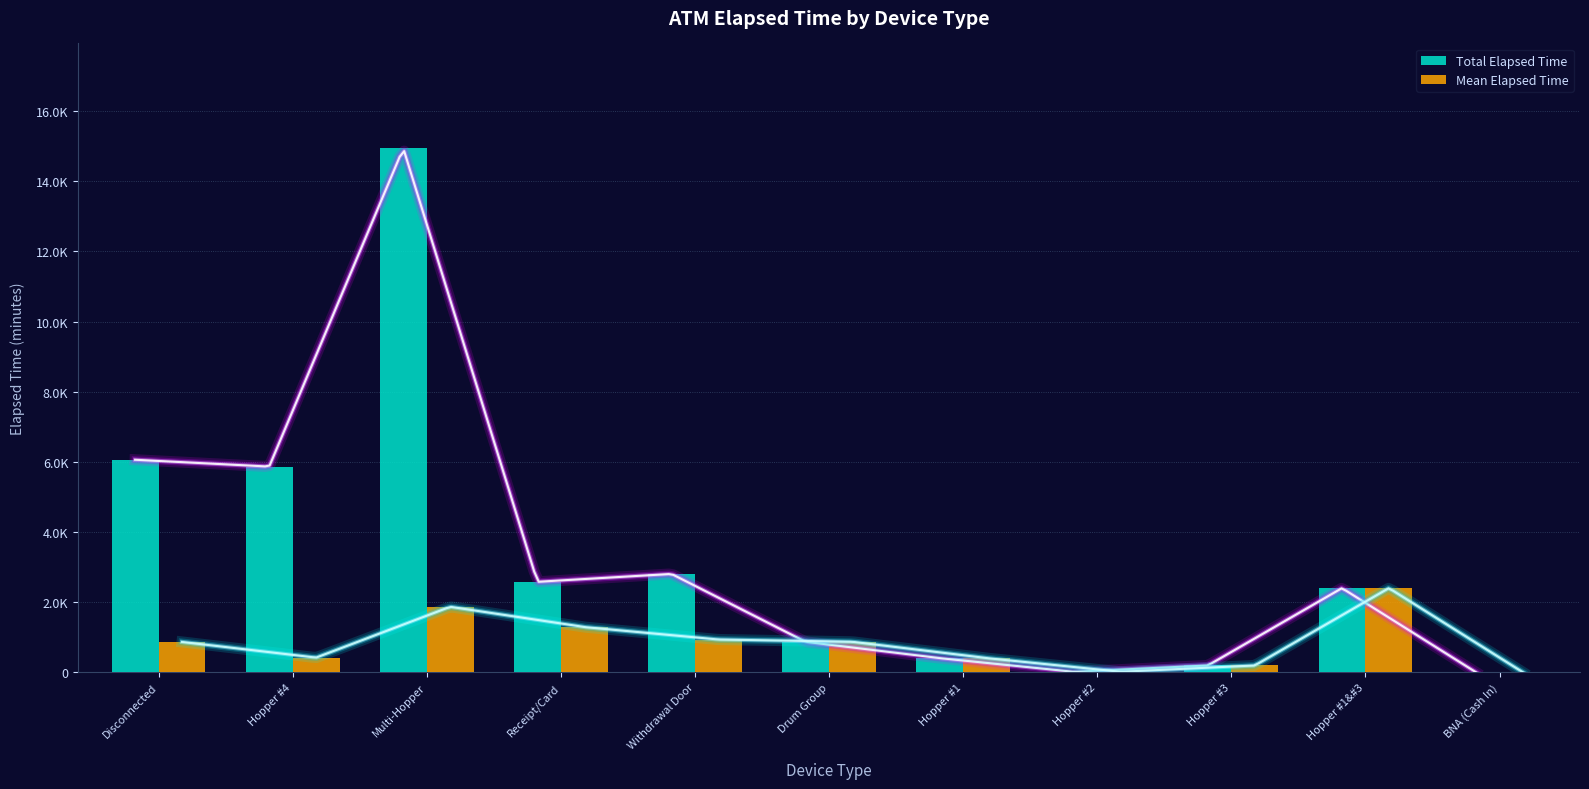

Reading right to left, transcribe all the data shown in this chart.

Total Elapsed Time: 0	2400	195	15	405	870	2805	2580	14940	5865	6060
Mean Elapsed Time: 0	2400	195	15	405	870	935	1290	1868	419	866